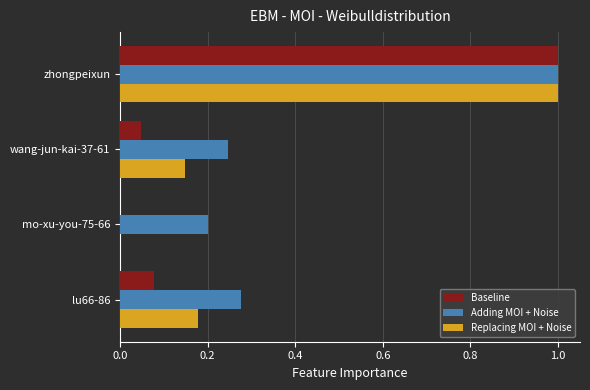

How many Adding MOI + Noise values are between 0 and 1?

4